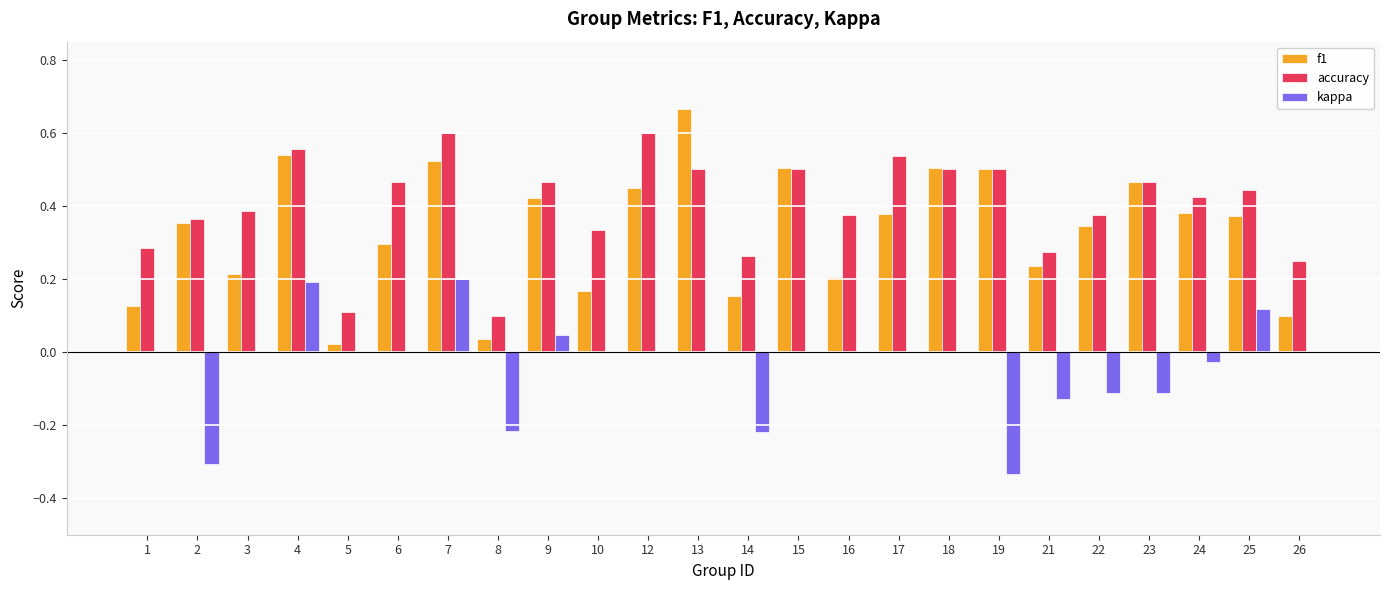

Between 2 and 4, which series saw the biggest shift?

kappa